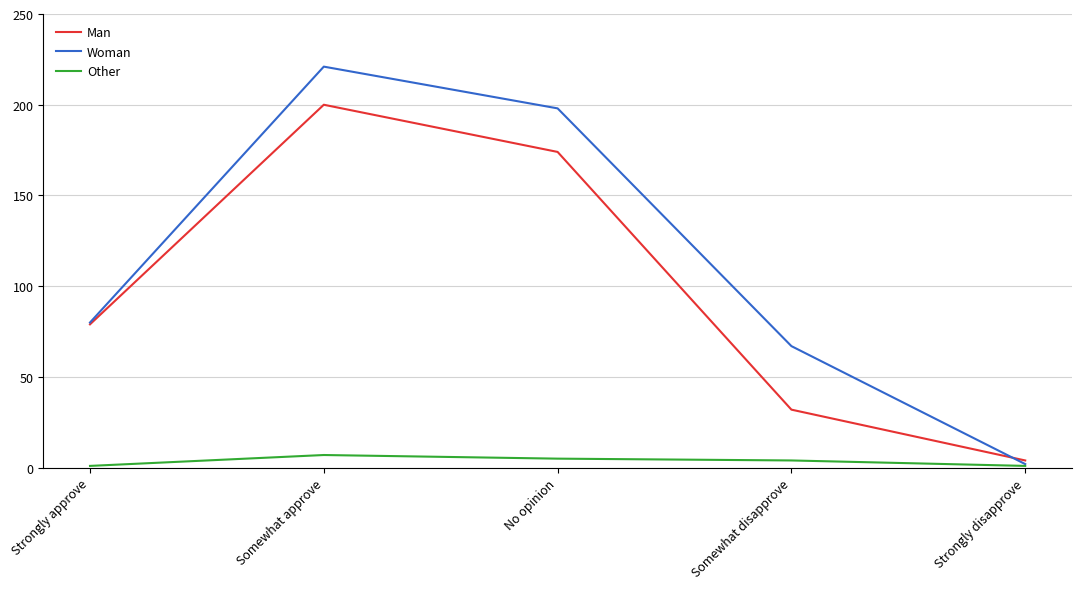

Reading right to left, list all the values displayed in this chart.

Man: 4	32	174	200	79
Woman: 2	67	198	221	80
Other: 1	4	5	7	1